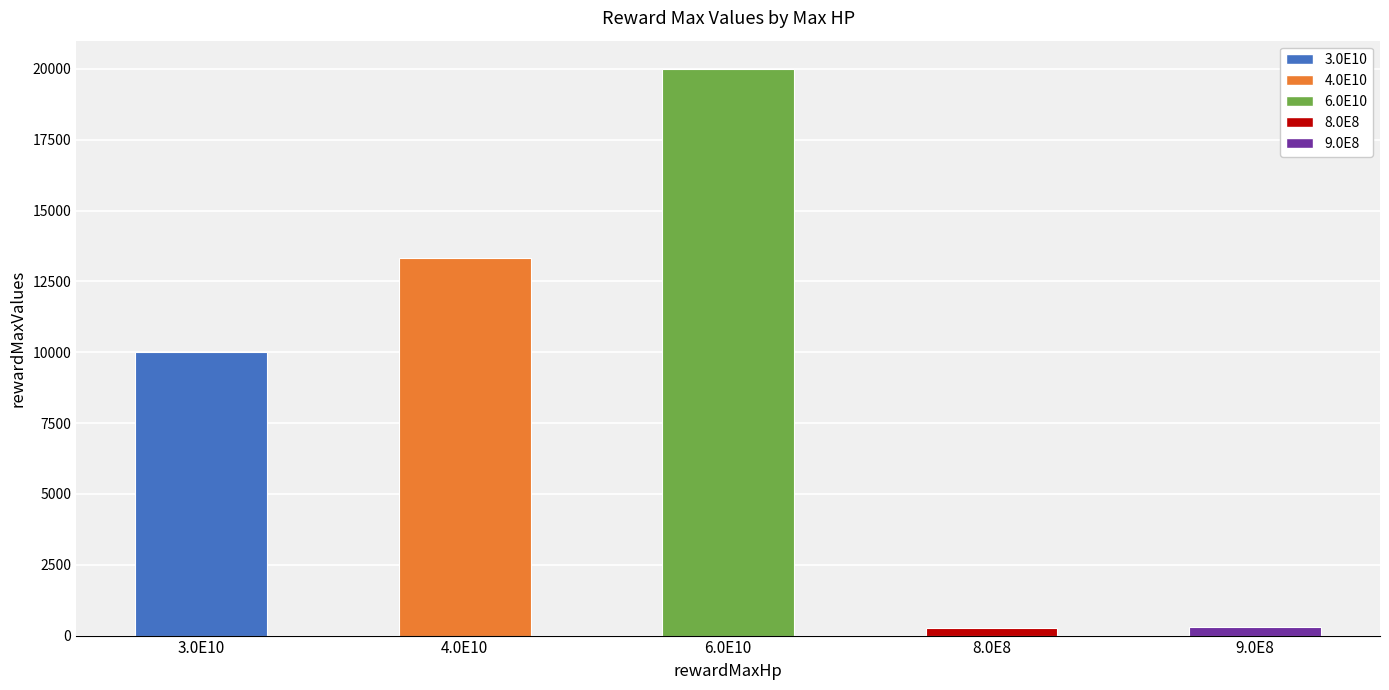

What is the label of the 2nd bar from the right?

8.0E8